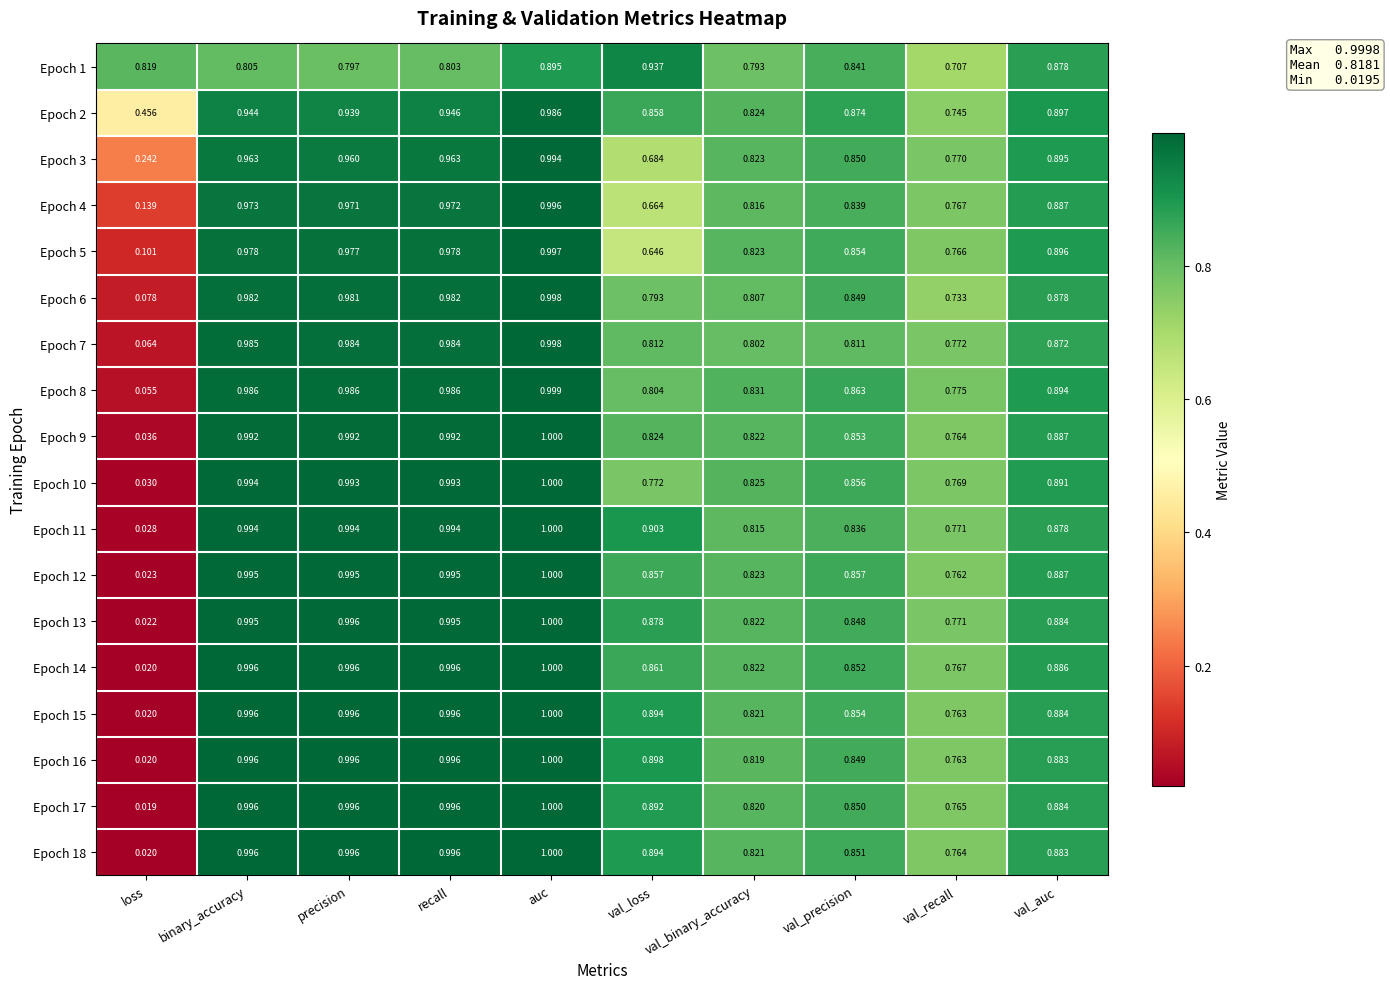

Rank the categories by Epoch 1 value from lowest to highest.

val_recall, val_binary_accuracy, precision, recall, binary_accuracy, loss, val_precision, val_auc, auc, val_loss